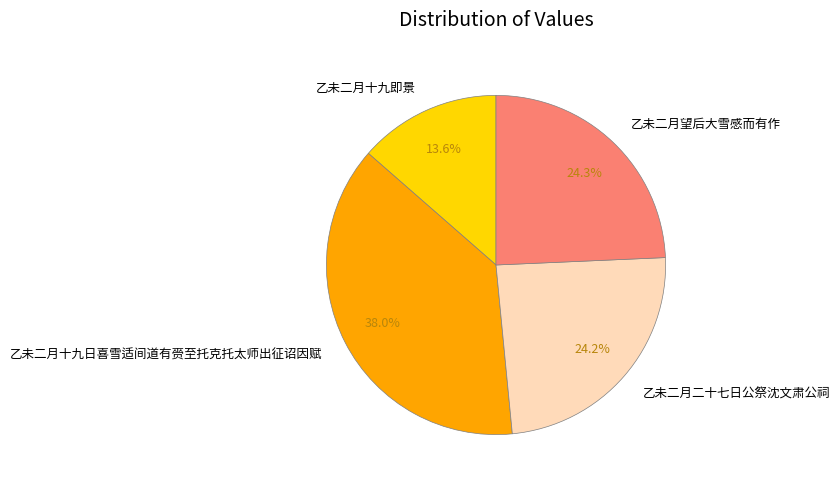

Combined, do 乙未二月十九即景 and 乙未二月望后大雪感而有作 account for over 50%?

No